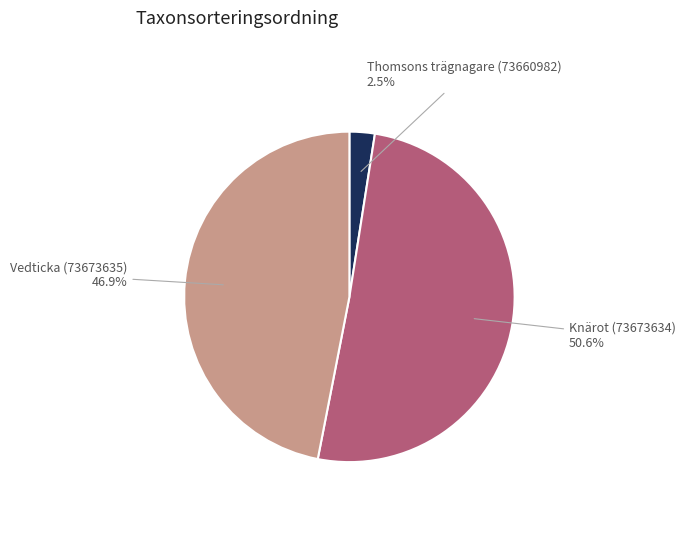

Is there a majority slice in this chart?

Yes